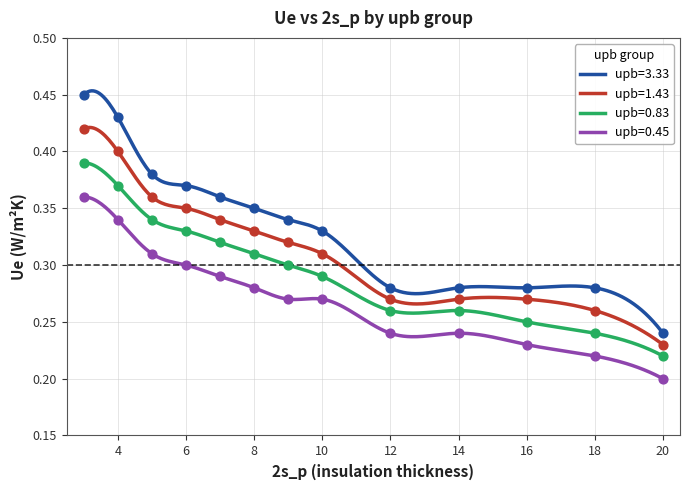

At how many categories does at least one series exceed 0?

13